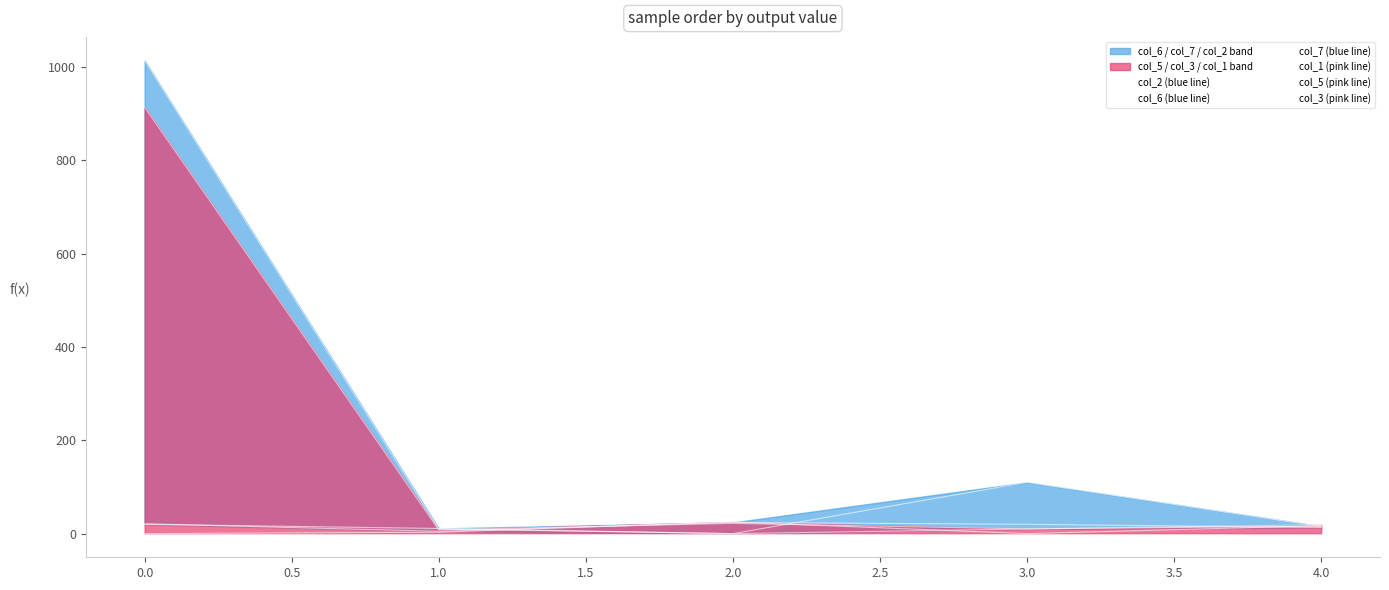

Reading right to left, transcribe all the data shown in this chart.

col_2 (blue line): 13.0	20.0	24.0	5.0	21.0
col_6 (blue line): 15.0	110.0	0.0	10.0	1014.2
col_7 (blue line): 16.0	10.0	0.0	11.0	20.0
col_1 (pink line): 0.0	0.0	0.0	0.0	0.0
col_5 (pink line): 19.0	10.0	22.0	8.0	914.0
col_3 (pink line): 17.0	0.0	25.0	3.0	0.0